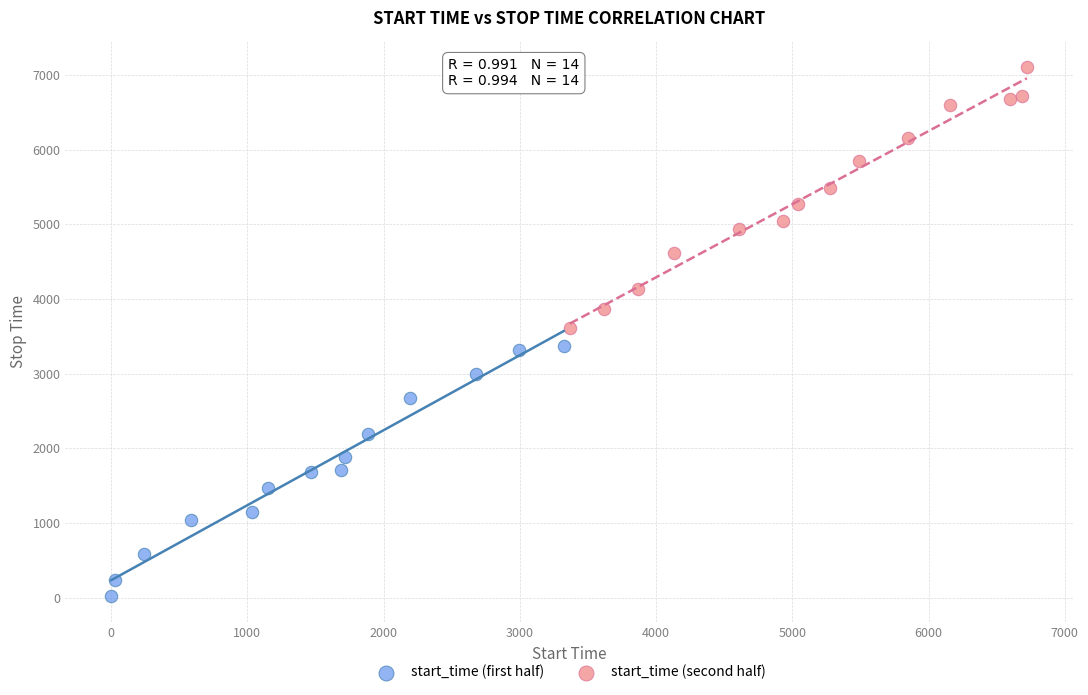

Which series reaches the minimum Y coordinate?

start_time (first half)